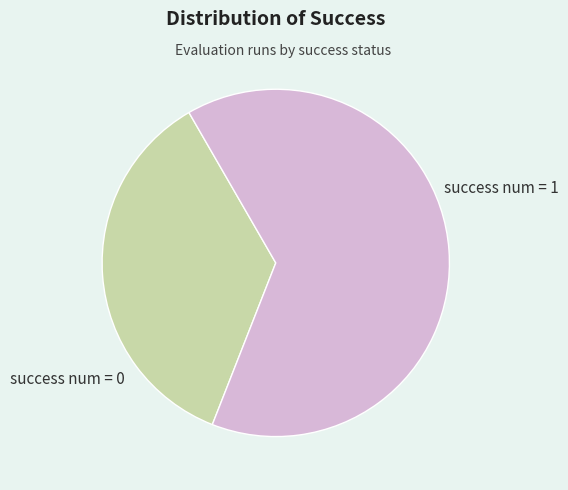

Is there any slice that represents more than half of the pie?

Yes